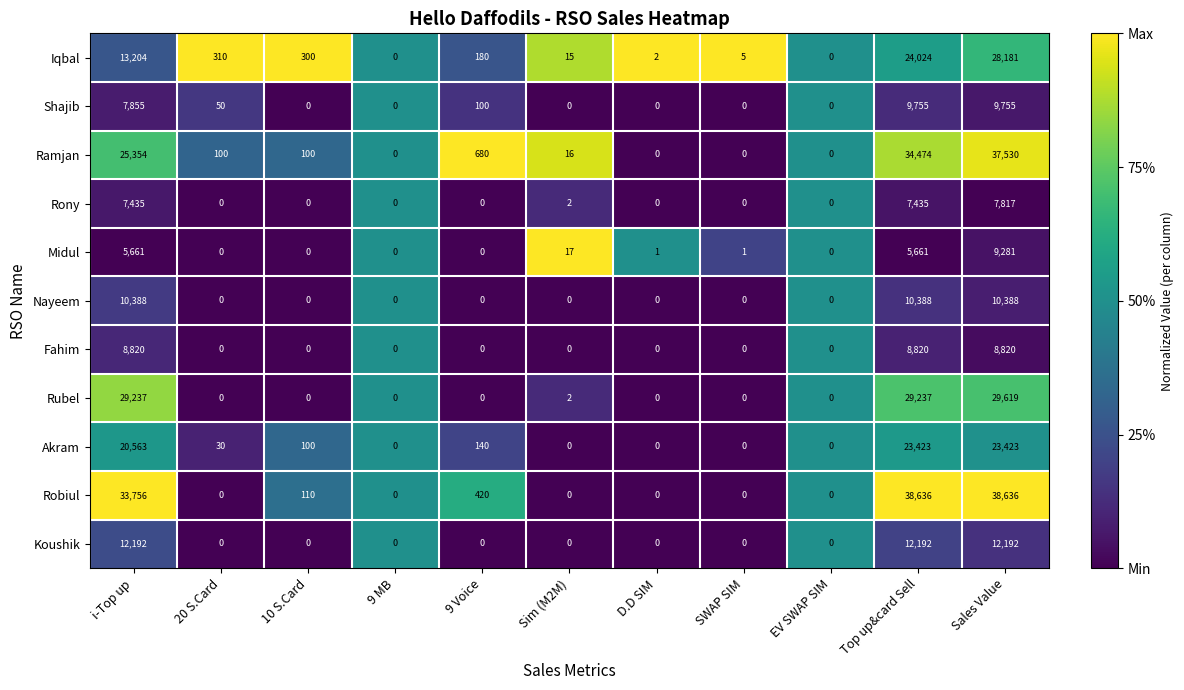

At which label does Midul first exceed 1?

i-Top up